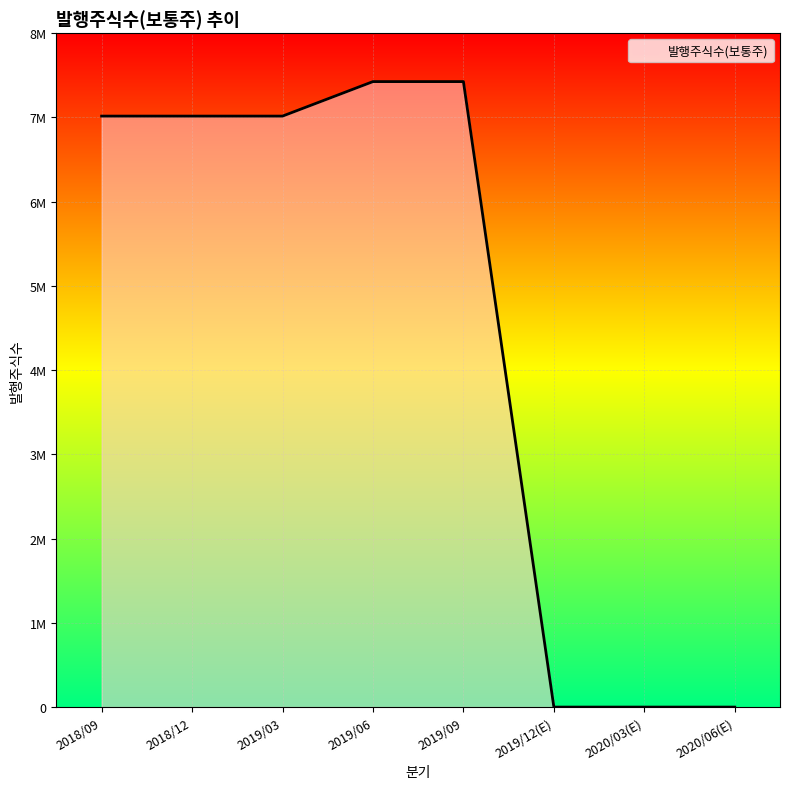

What is the sum of all values?

35896579